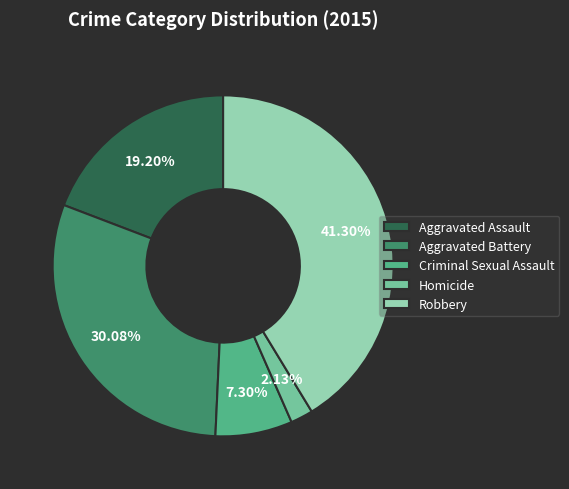

True or false: Homicide accounts for 10% of the total.

False